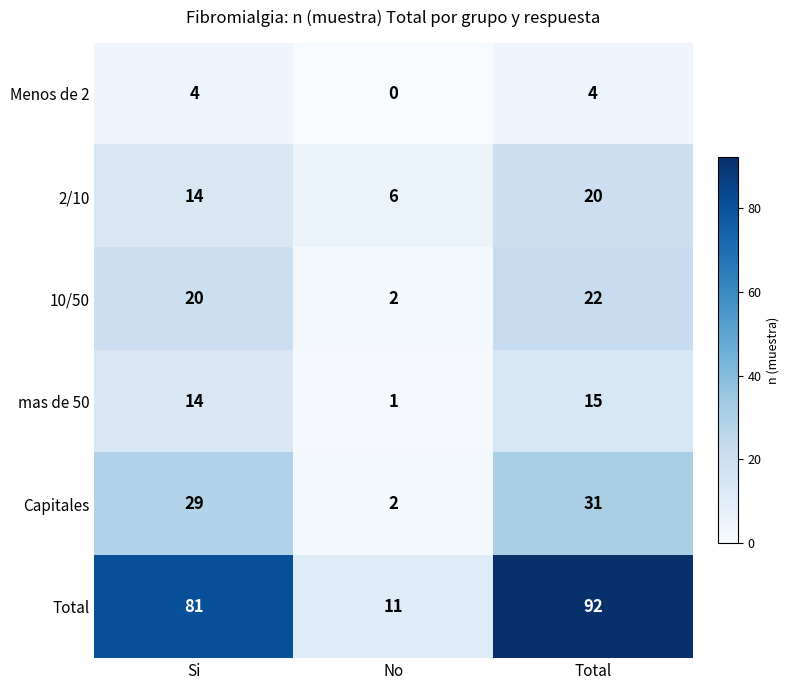

Which series has the largest total across all categories?

Total